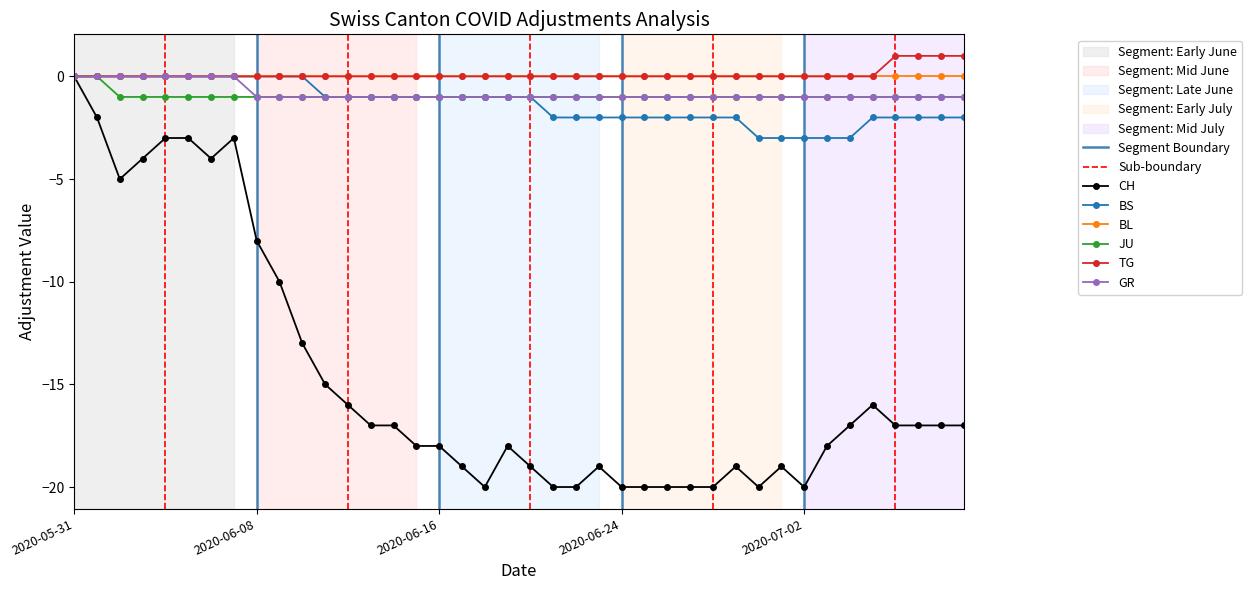

What is the label of the 30th point from the right?

2020-06-10